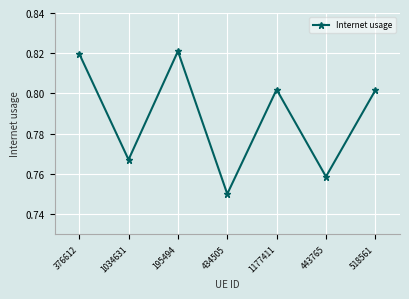

What is the label of the 4th point from the right?

434505